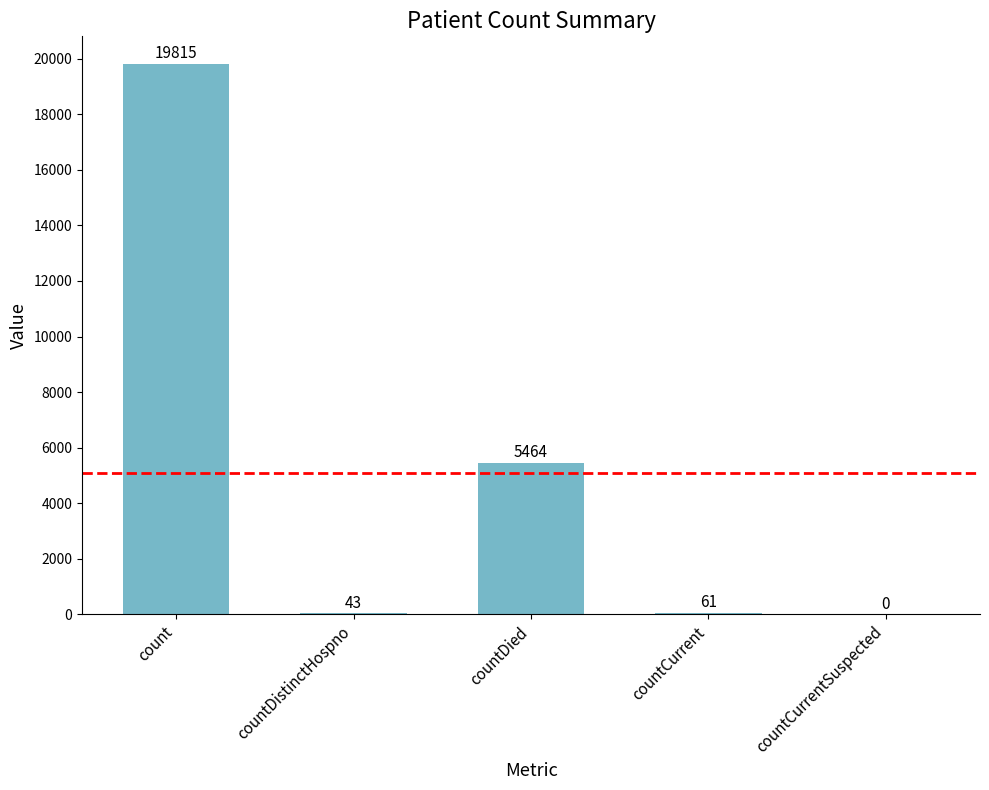

Reading left to right, transcribe all the data shown in this chart.

count=19815	countDistinctHospno=43	countDied=5464	countCurrent=61	countCurrentSuspected=0